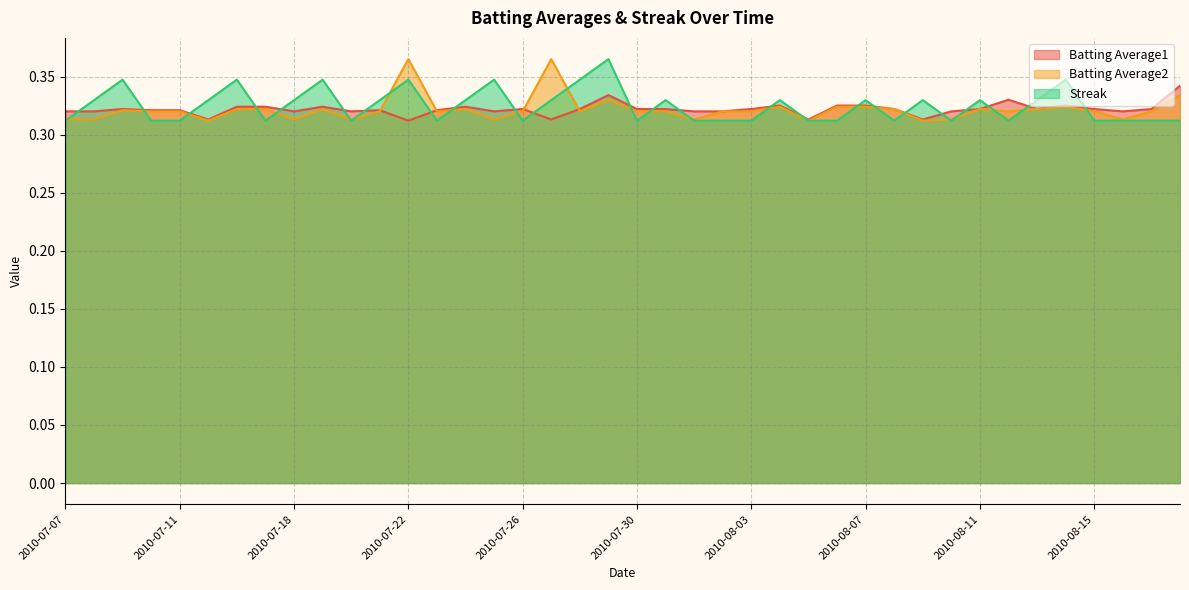

What are all the series names shown in the legend?

Batting Average1, Batting Average2, Streak